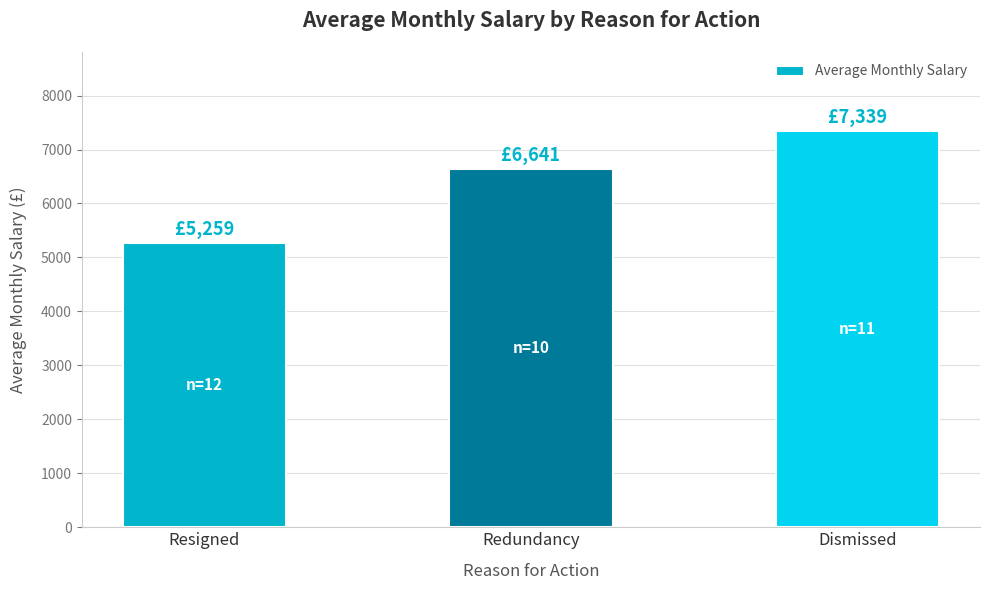

What is the sum of all values?

19239.2